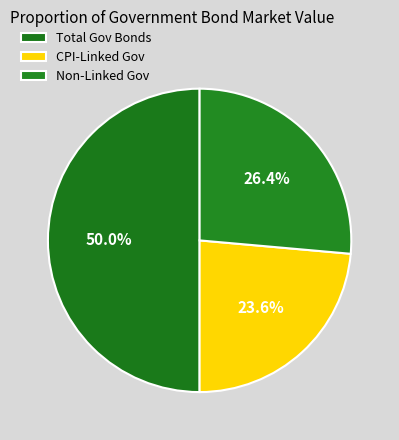

True or false: סה"כ ממשלתי לא צמוד accounts for 26% of the total.

True